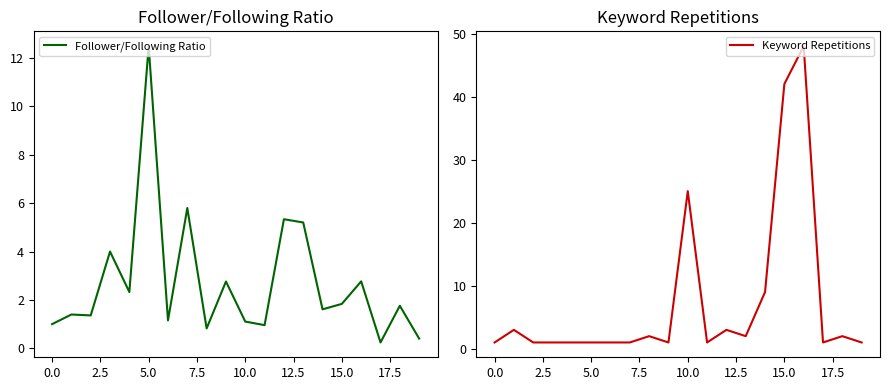

Reading right to left, list all the values displayed in this chart.

Follower/Following Ratio: 0.4	1.8	0.2	2.8	1.8	1.6	5.2	5.3	1.0	1.1	2.8	0.8	5.8	1.2	12.5	2.3	4.0	1.4	1.4	1.0
Keyword Repetitions: 1.0	2.0	1.0	48.0	42.0	9.0	2.0	3.0	1.0	25.0	1.0	2.0	1.0	1.0	1.0	1.0	1.0	1.0	3.0	1.0